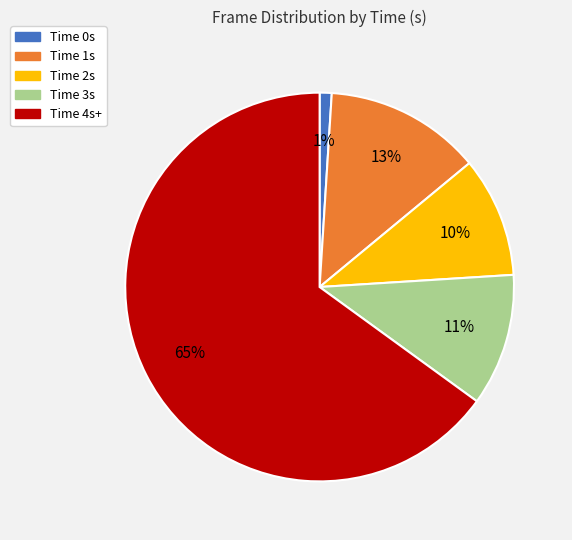

How many slices are in this pie chart?

5